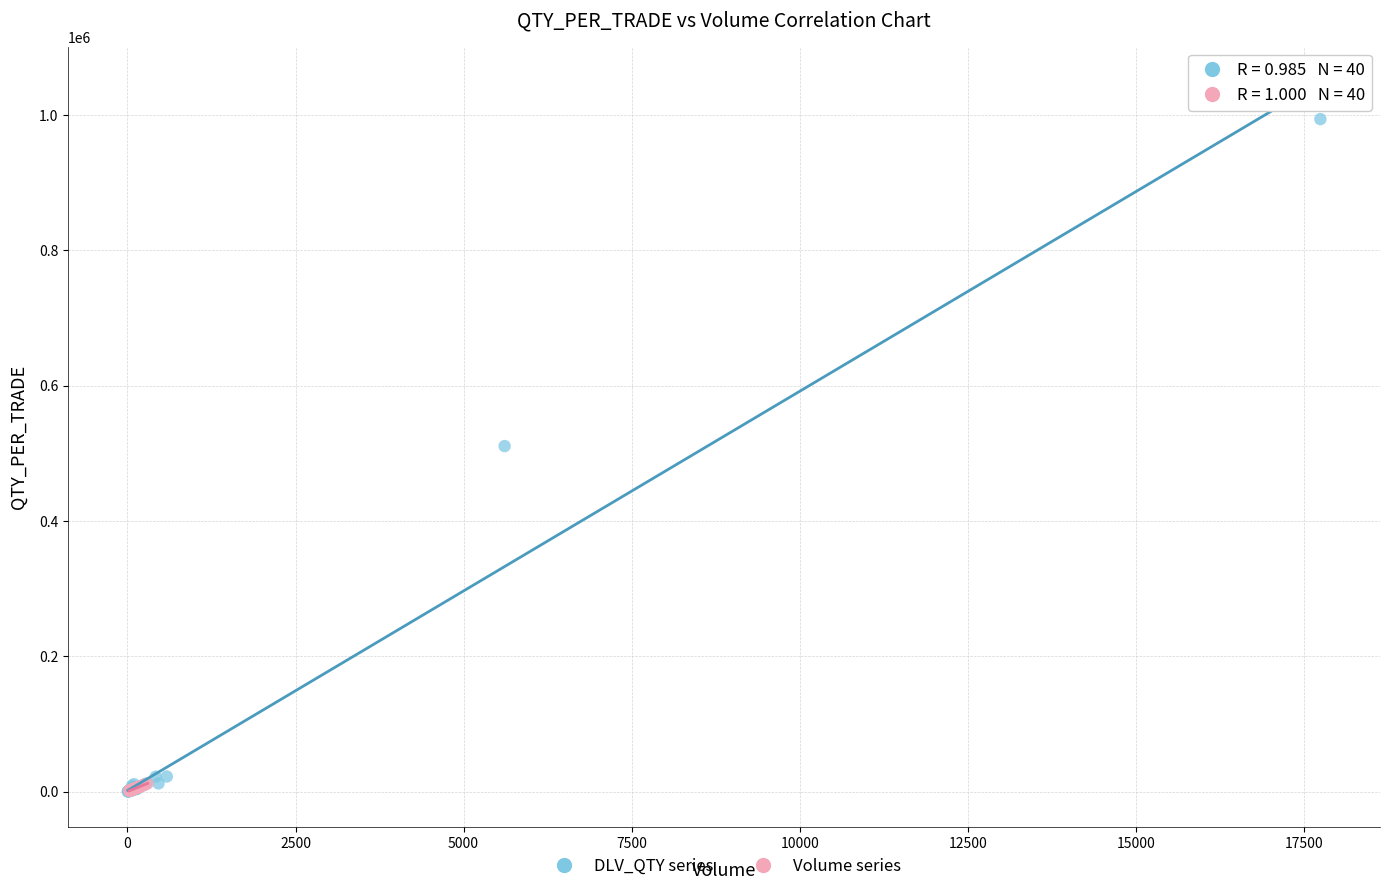

Which series contains the highest Y value?

DLV_QTY series